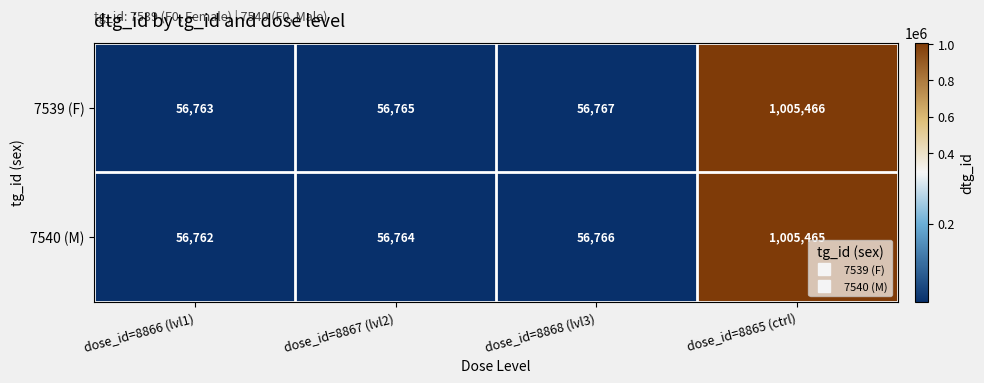

What is the difference between the maximum and minimum values in the 7539 (F) series?

948703